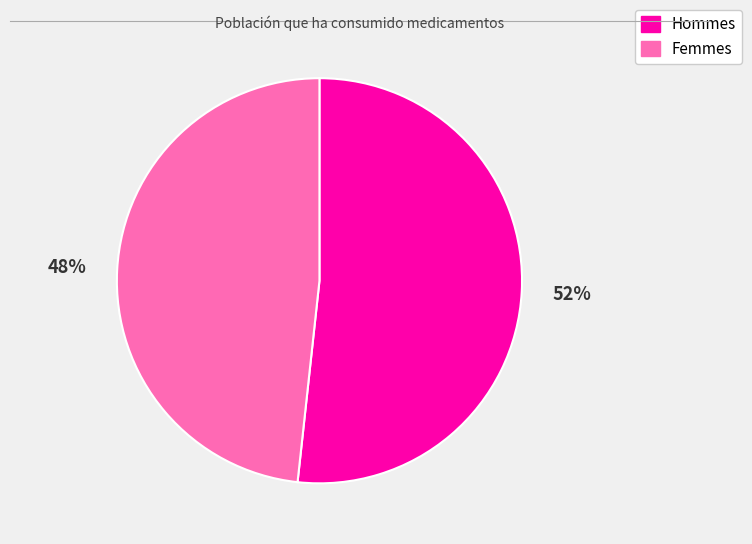

To the nearest percent, what is the average slice percentage?

50%